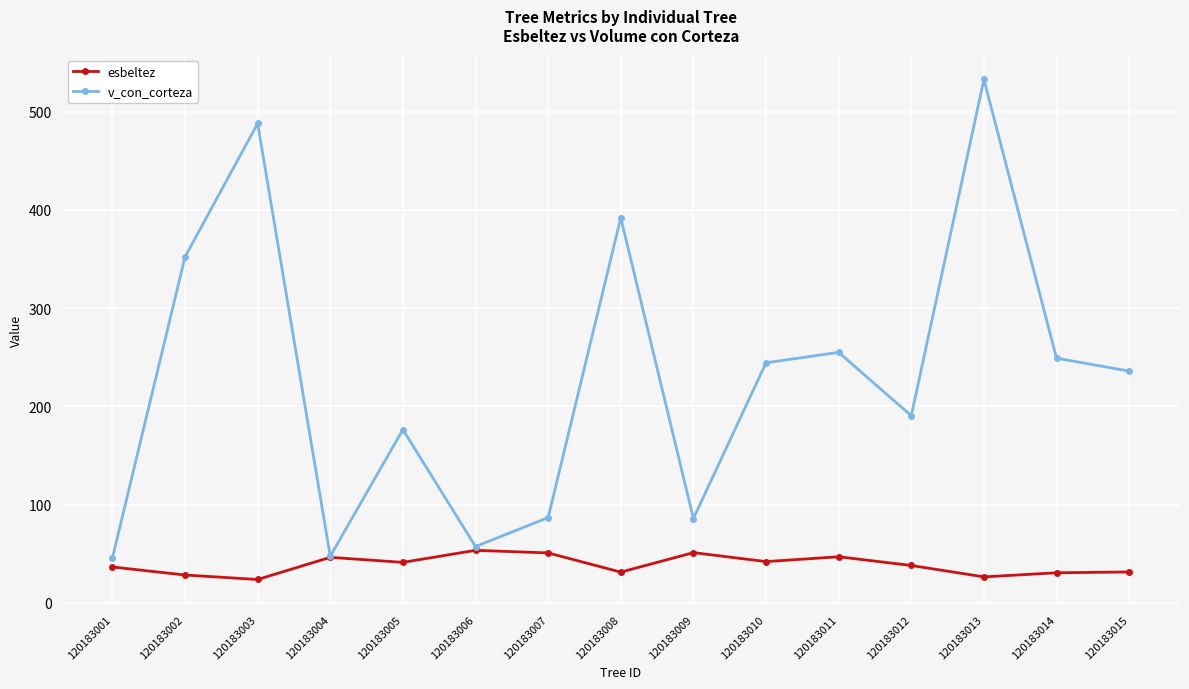

Is it true that v_con_corteza equals 249.0 at 120183014?

True